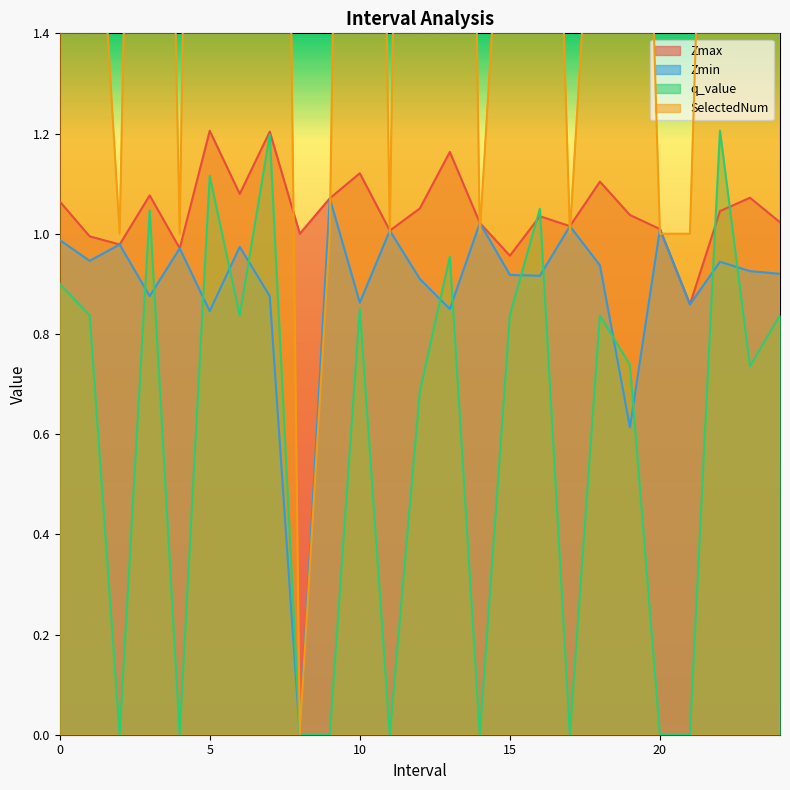

What is the difference between the maximum and minimum values in the SelectedNum series?

5.0